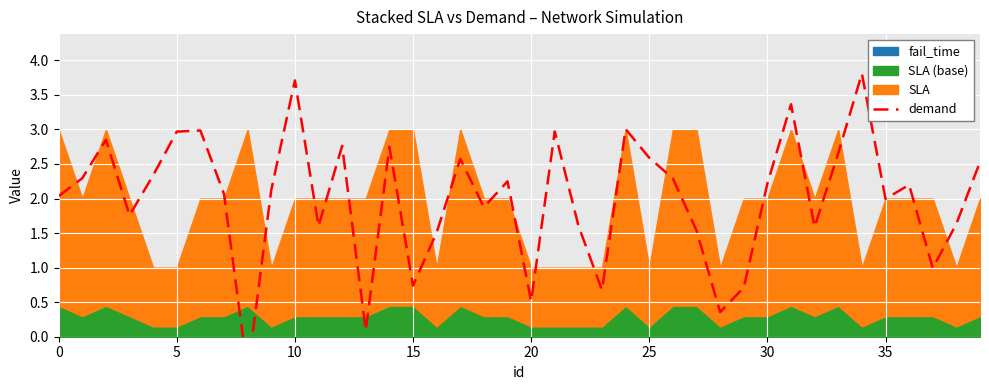

What is the difference between the values at 34 and 31?

0.4